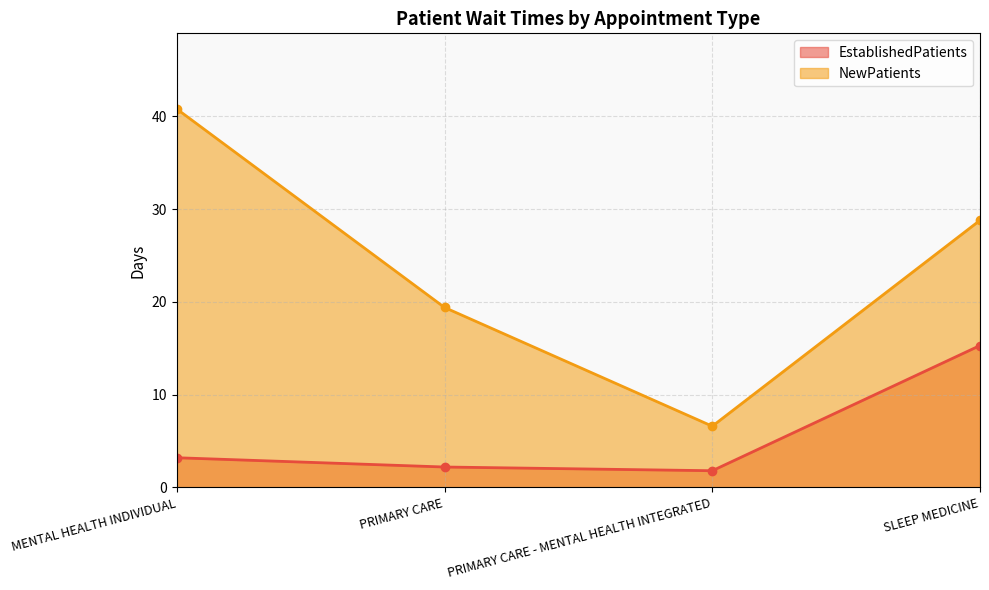

List the series in order of their peak value, highest first.

NewPatients, EstablishedPatients